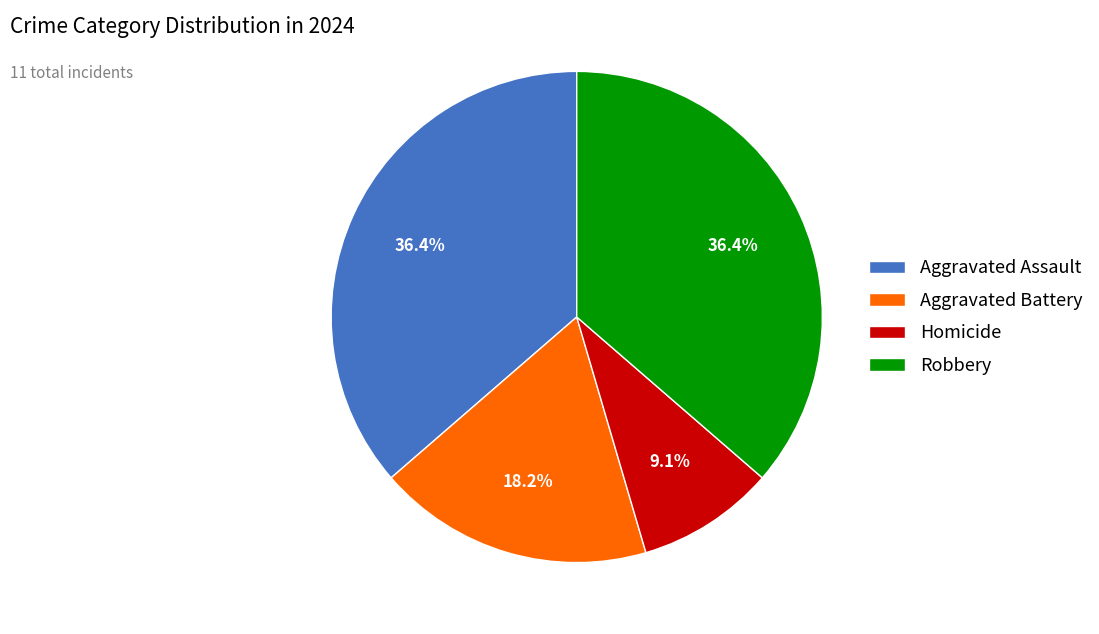

Does Homicide account for over 50% of the chart?

No